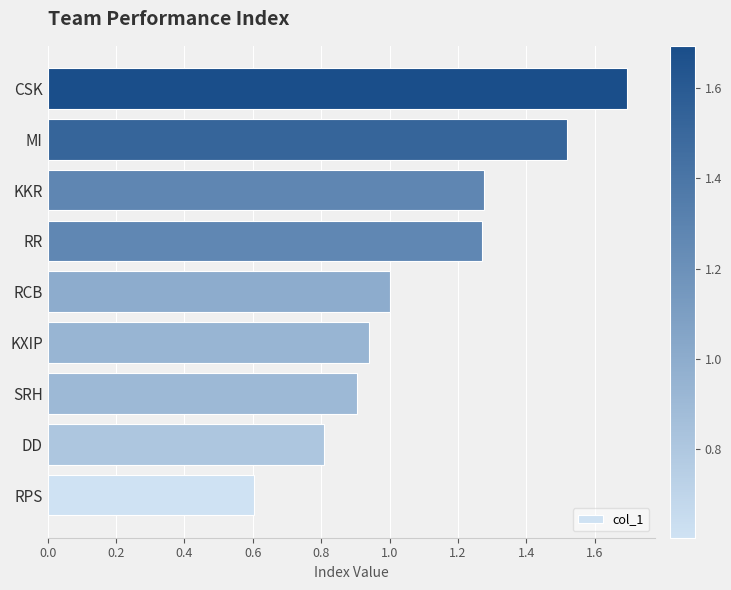

Which has a higher value, KXIP or RR?

RR